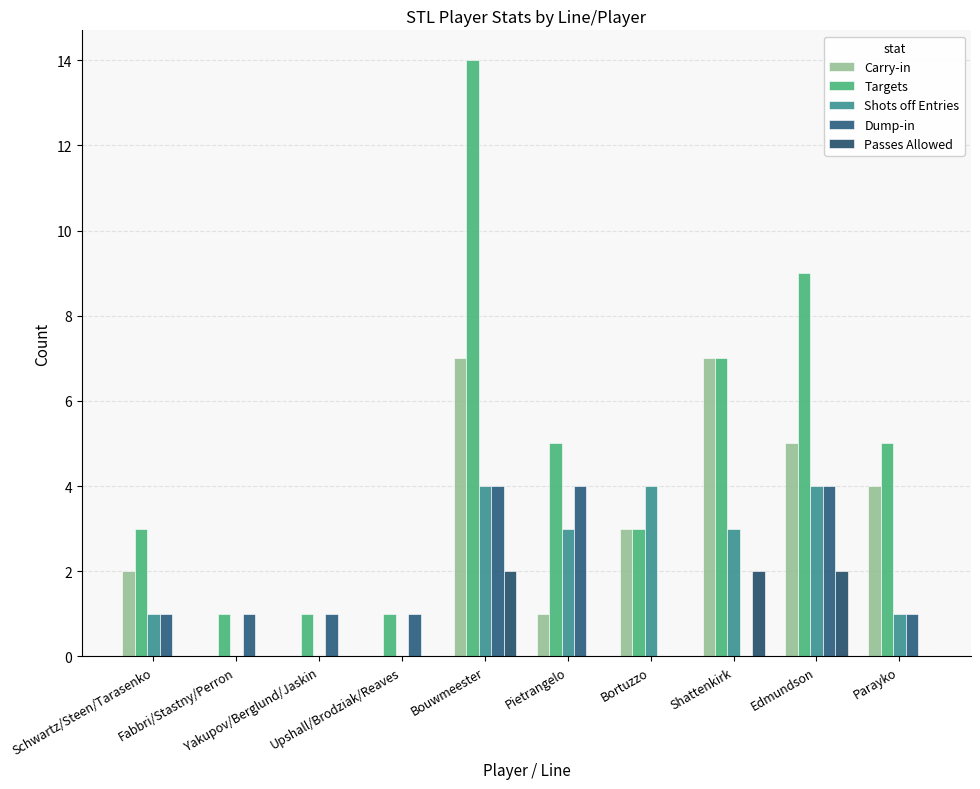

At which category is the sum across all series the highest?

Bouwmeester